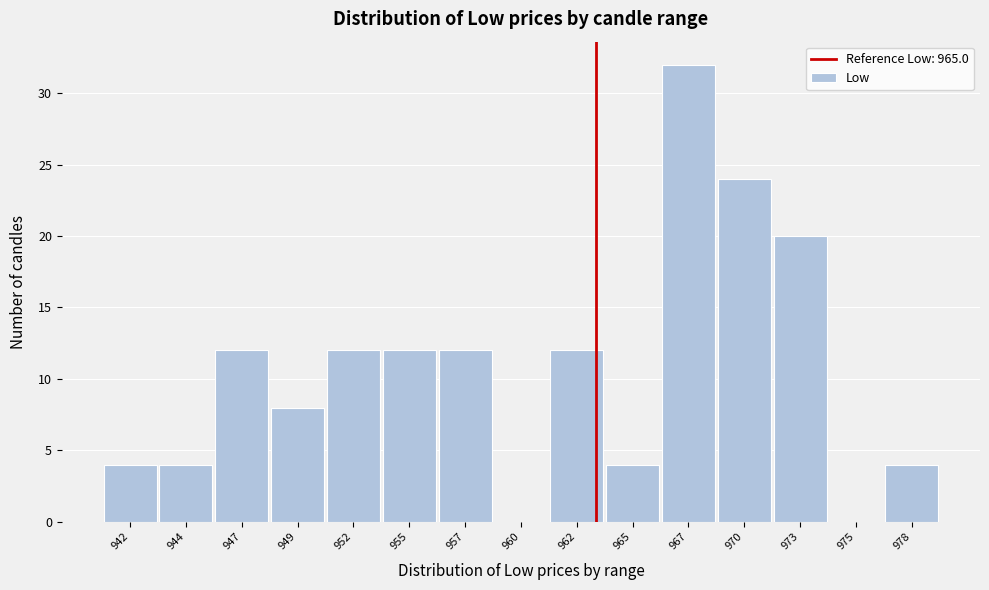

Reading left to right, extract all data points from this chart.

942=4	944=4	947=12	949=8	952=12	955=12	957=12	960=0	962=12	965=4	967=32	970=24	973=20	975=0	978=4